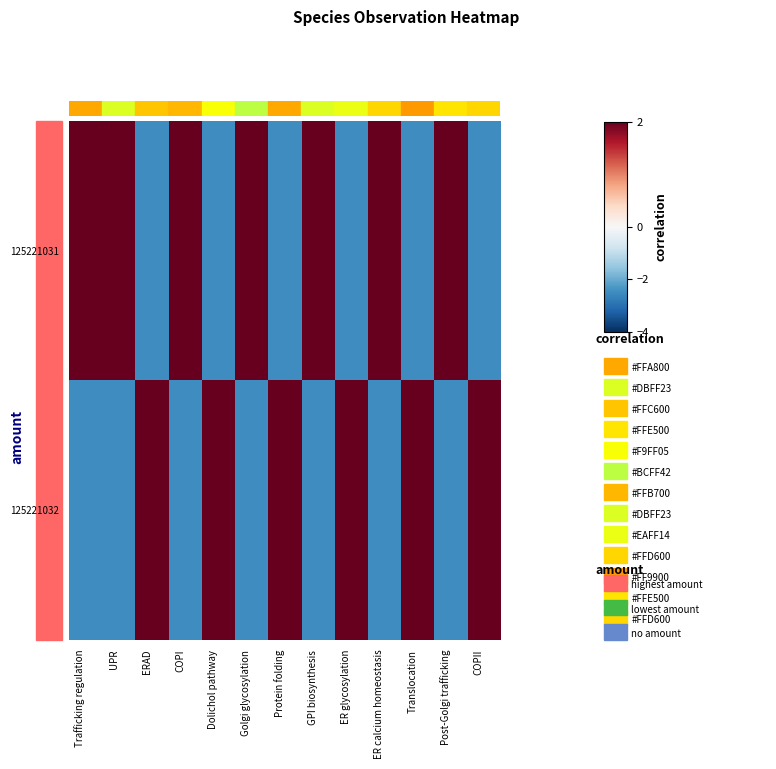

What is the smallest value displayed?

-2.5